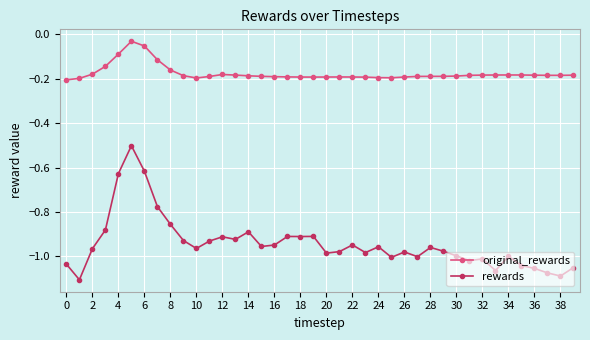

List the series in order of their overall mean, highest first.

original_rewards, rewards